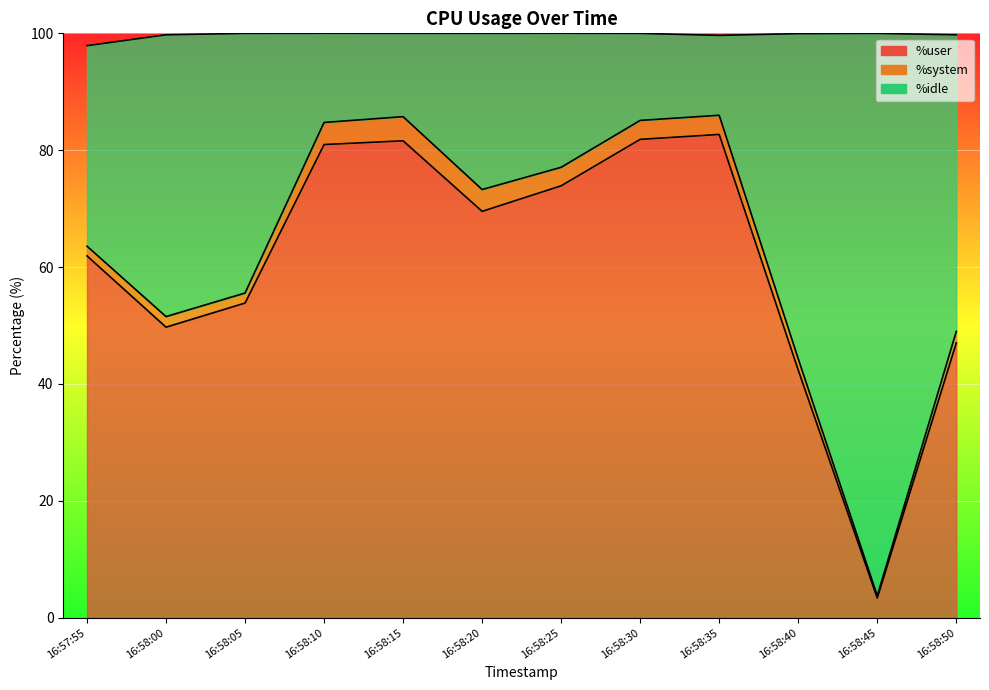

True or false: %user has more than 1 points higher than both neighbors.

True